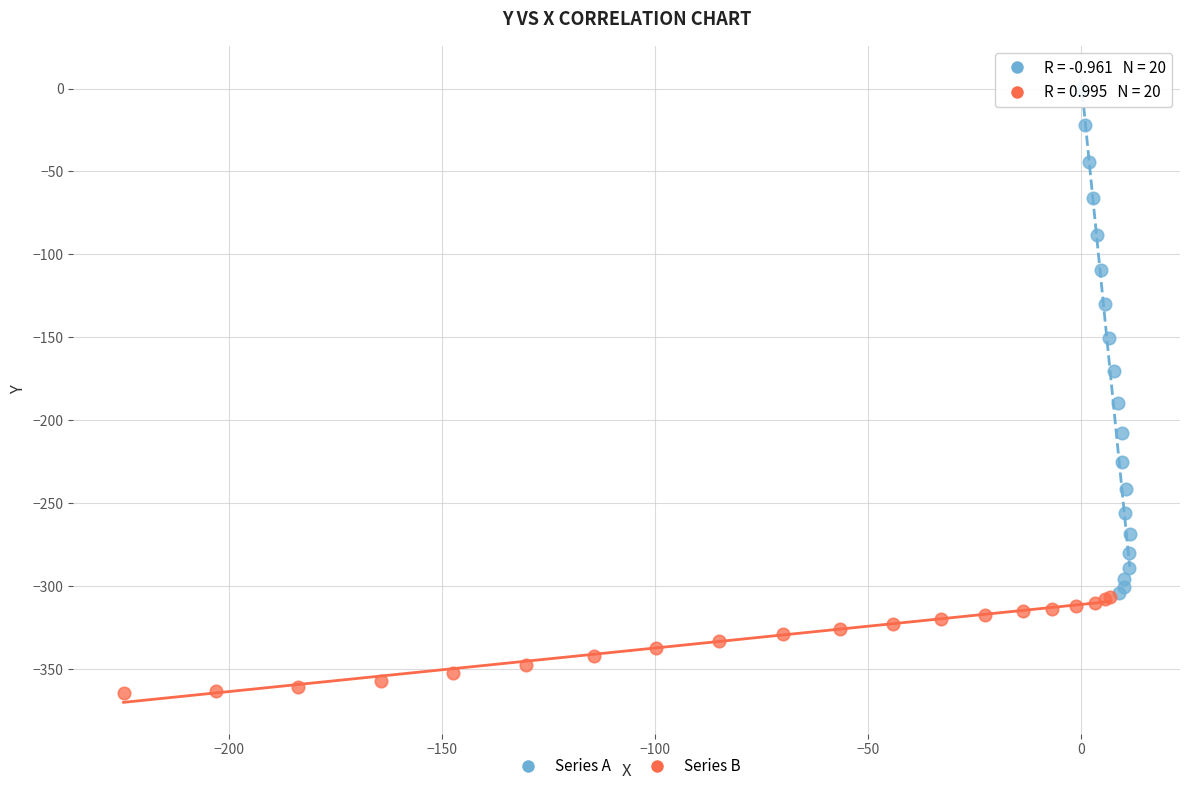

Which series has the widest spread of Y values?

Series A